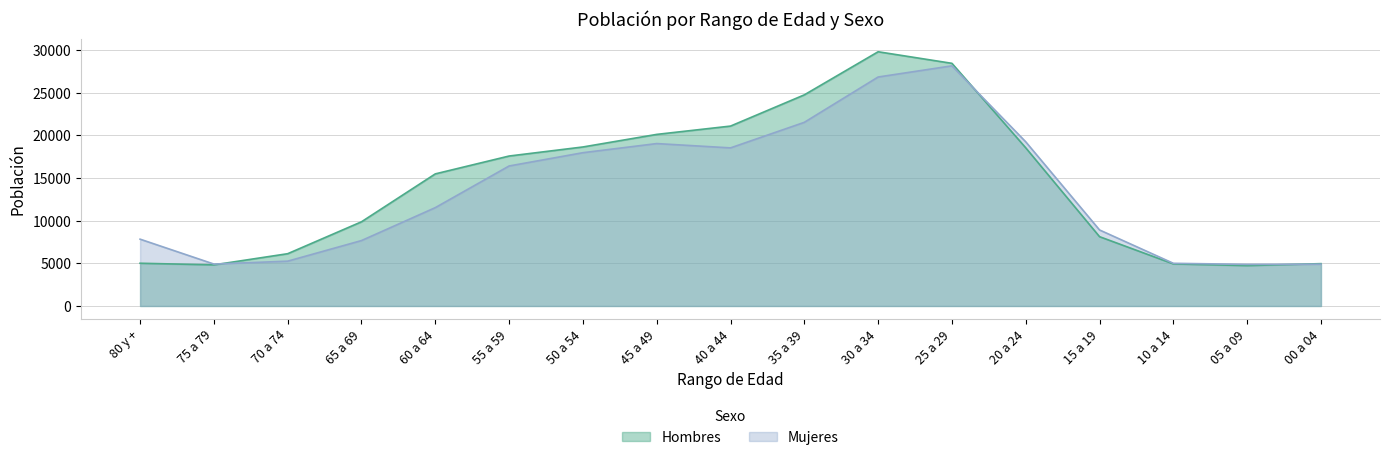

Reading left to right, extract all data points from this chart.

Hombres: 5012	4821	6131	9874	15492	17586	18648	20123	21098	24760	29815	28457	18548	8128	4934	4734	4965
Mujeres: 7836	4918	5256	7672	11534	16419	17976	19047	18541	21538	26853	28162	19253	8915	5005	4881	4898